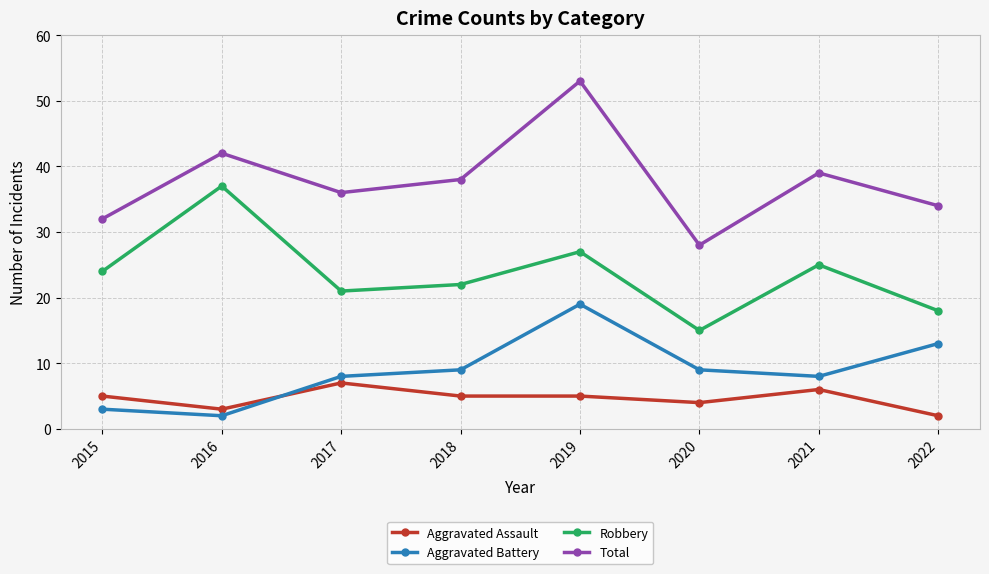

What is the sum of all Aggravated Assault values?

37